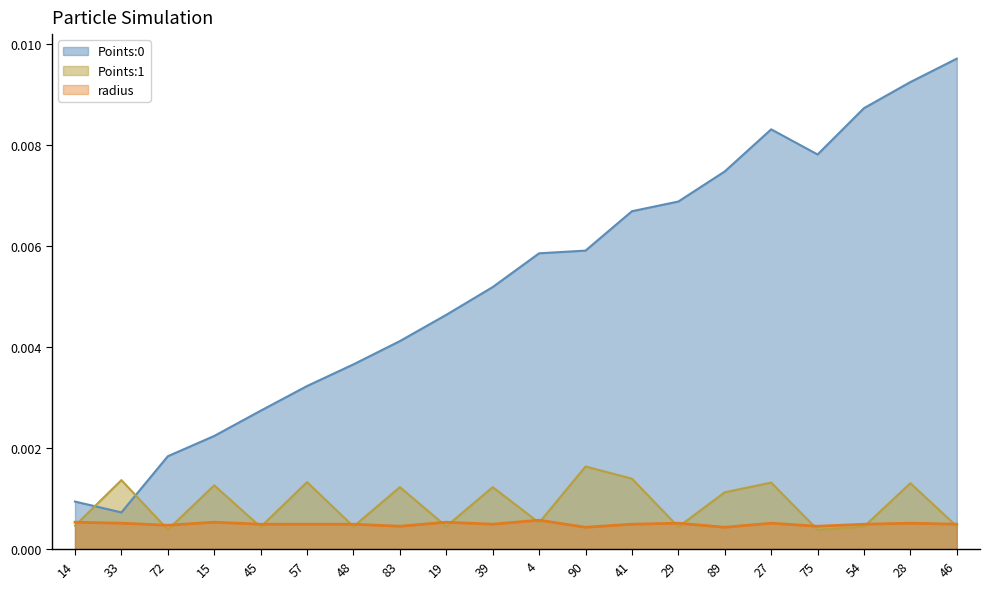

True or false: Points:1 and Points:0 cross at least once.

True